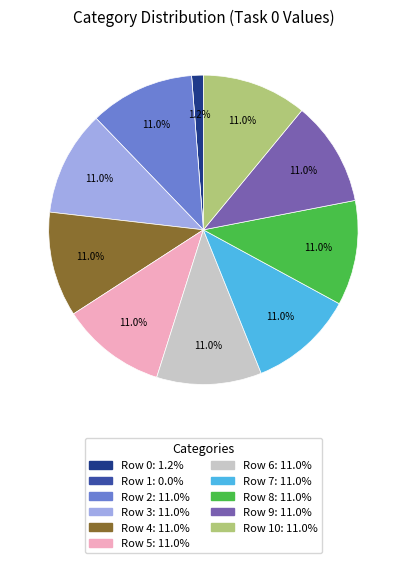

Is there any slice that represents more than half of the pie?

No